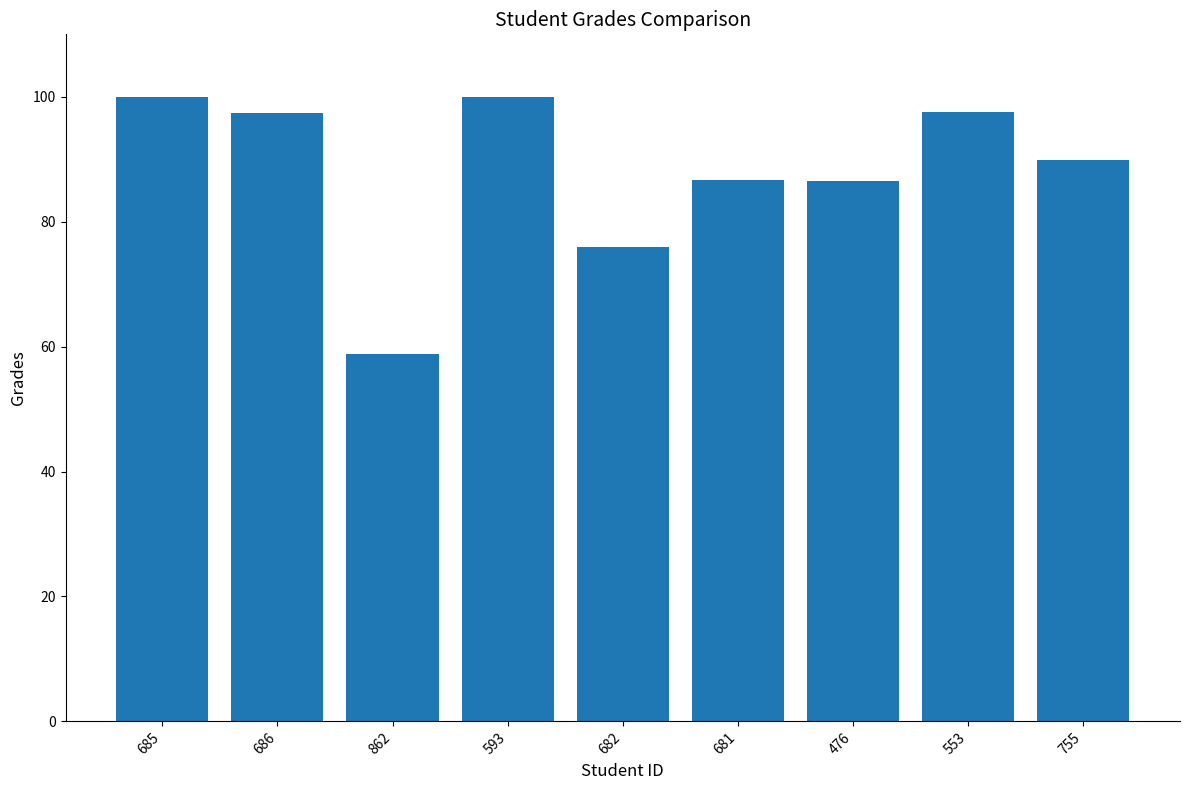

What is the value of the 3rd bar from the left?

58.8